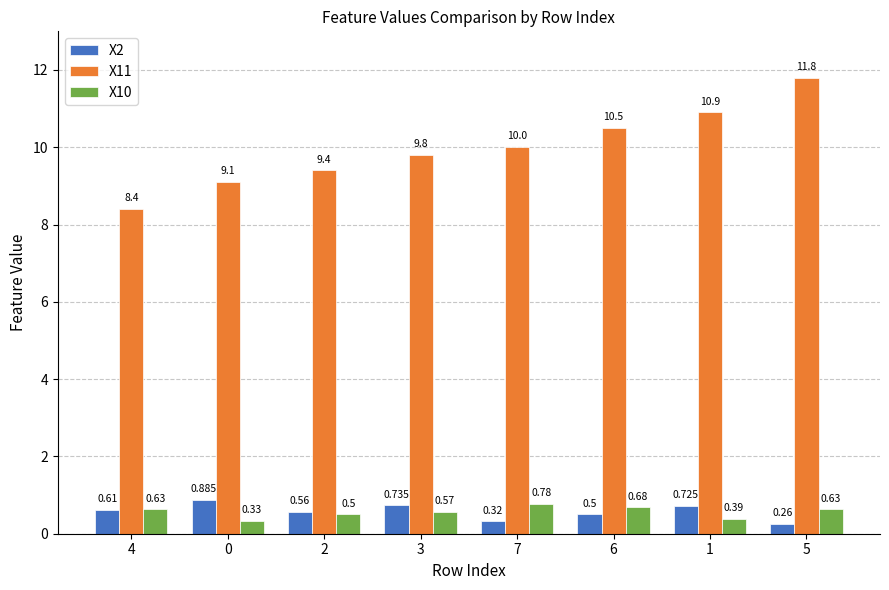

What is the sum of all X2 values?

4.6